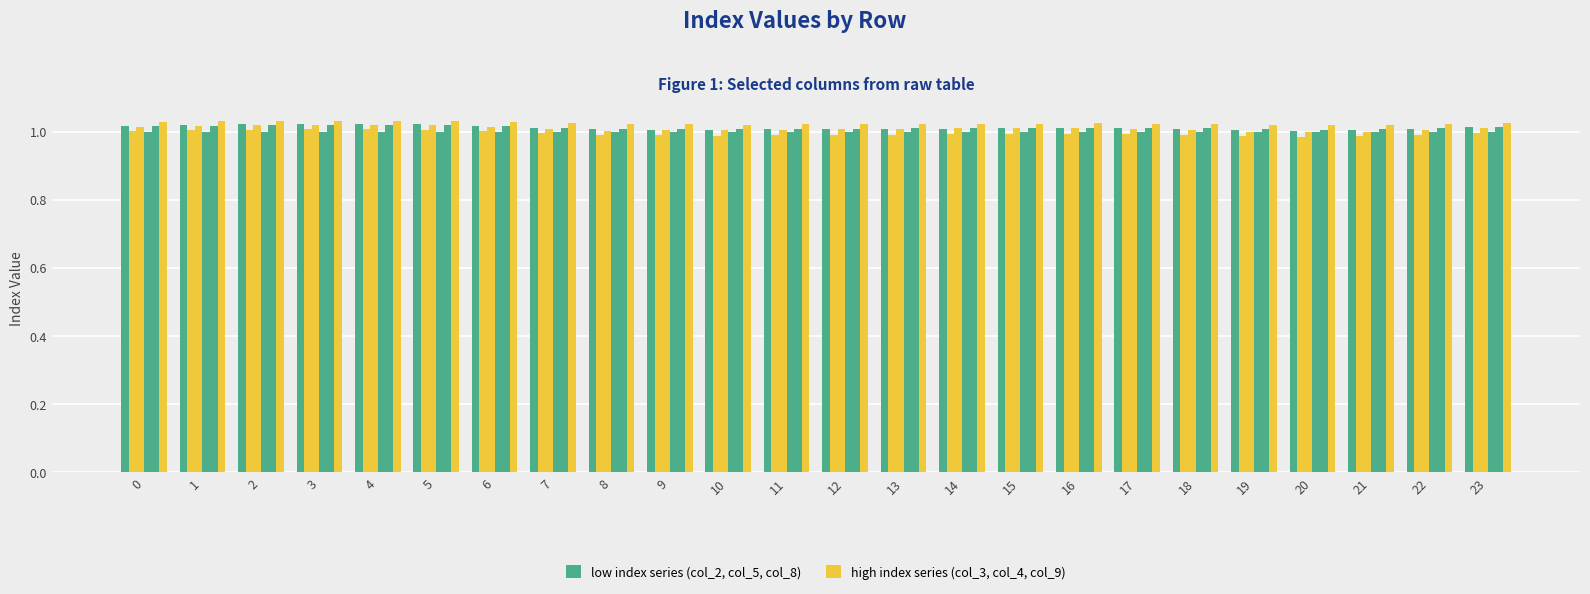

Count the number of data series in this chart.

6